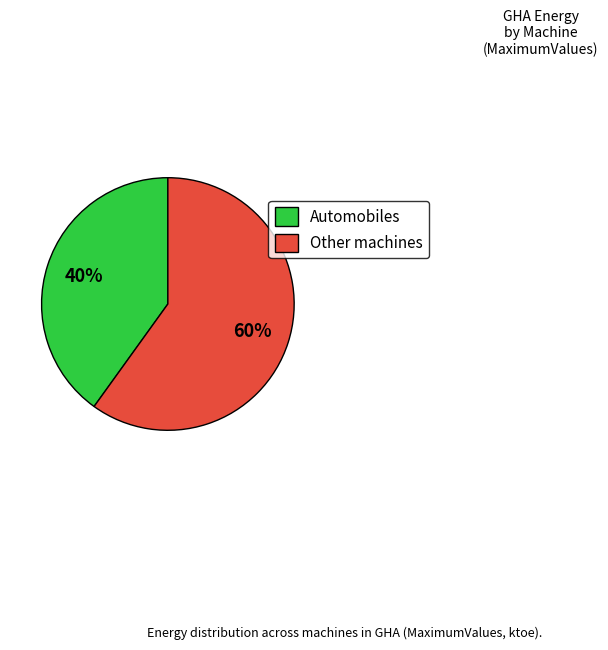

Does any single category account for the majority?

Yes